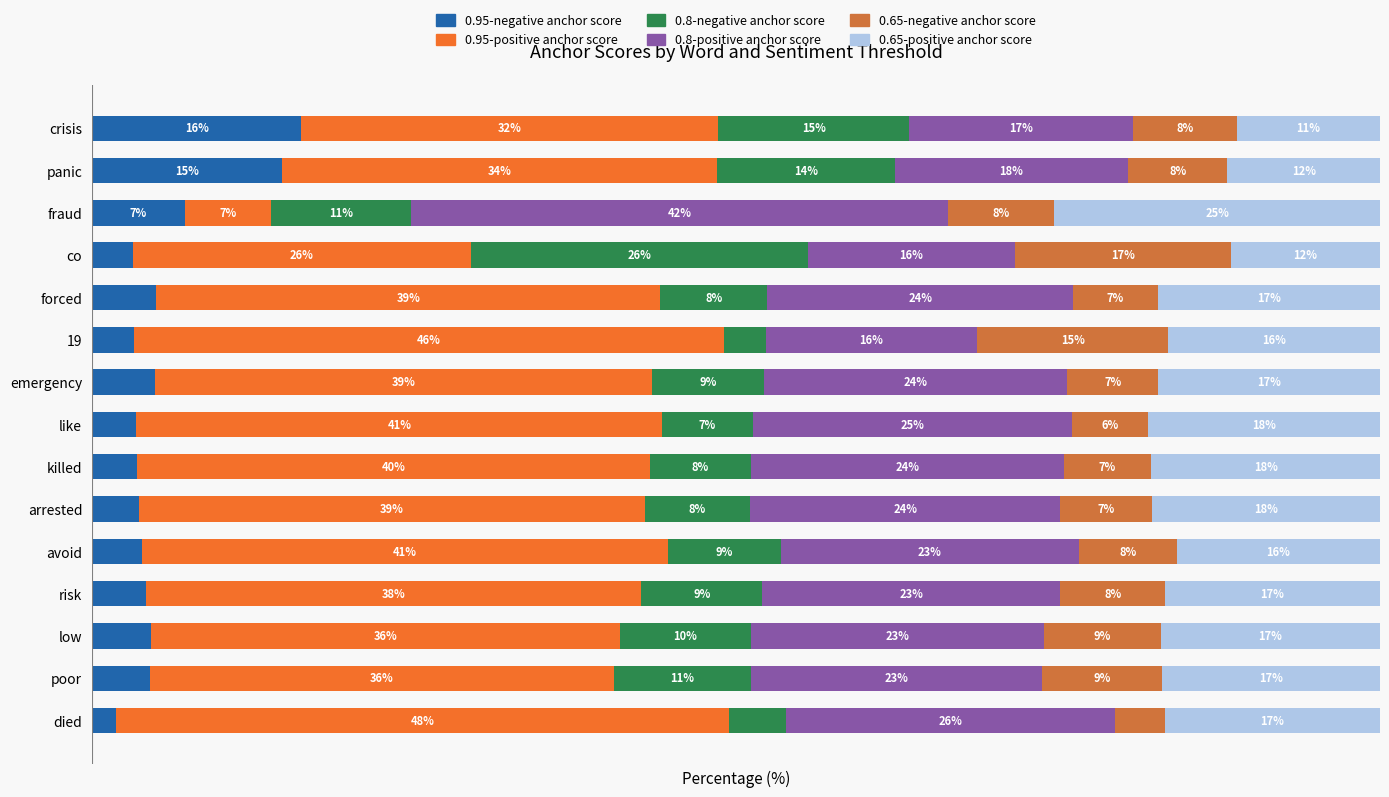

At which label does 0.95-negative anchor score reach its peak?

crisis